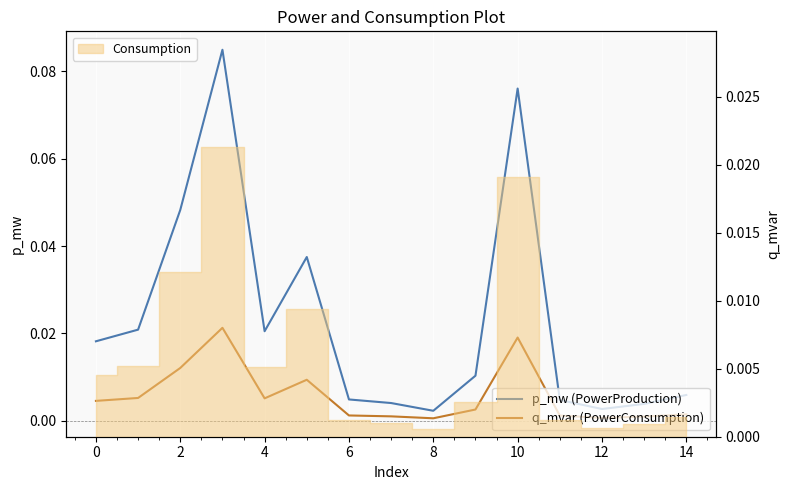

Rank the series by their average value, from lowest to highest.

q_mvar (PowerConsumption), p_mw (PowerProduction)